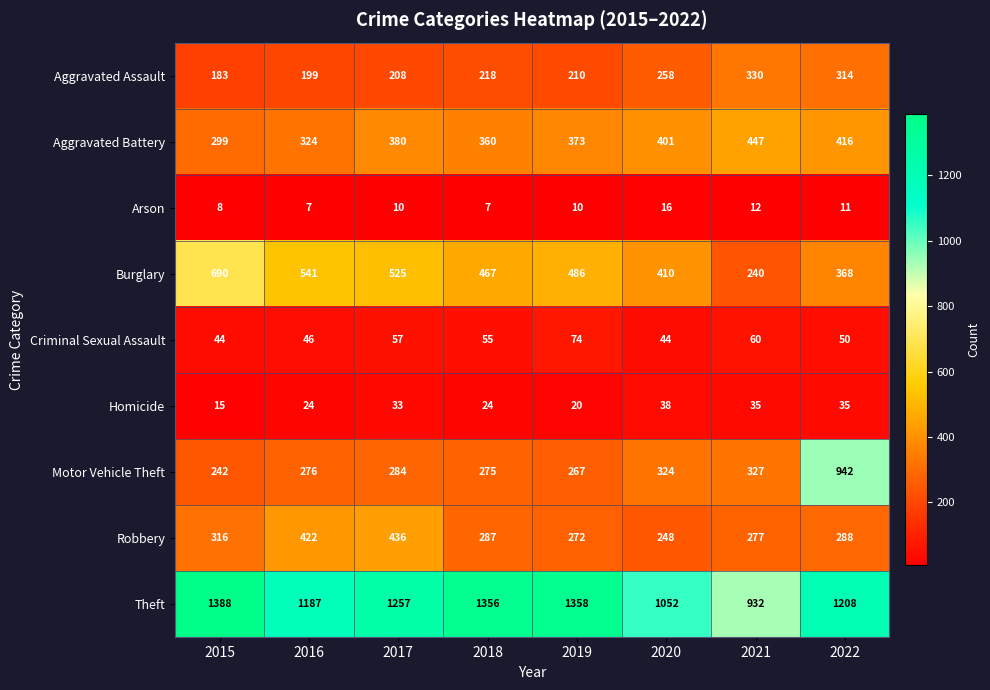

What is the spread (max minus min) of values at 2015?

1380